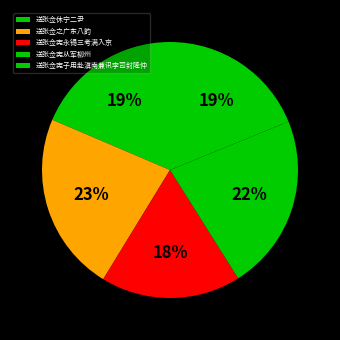

Does any single category account for the majority?

No